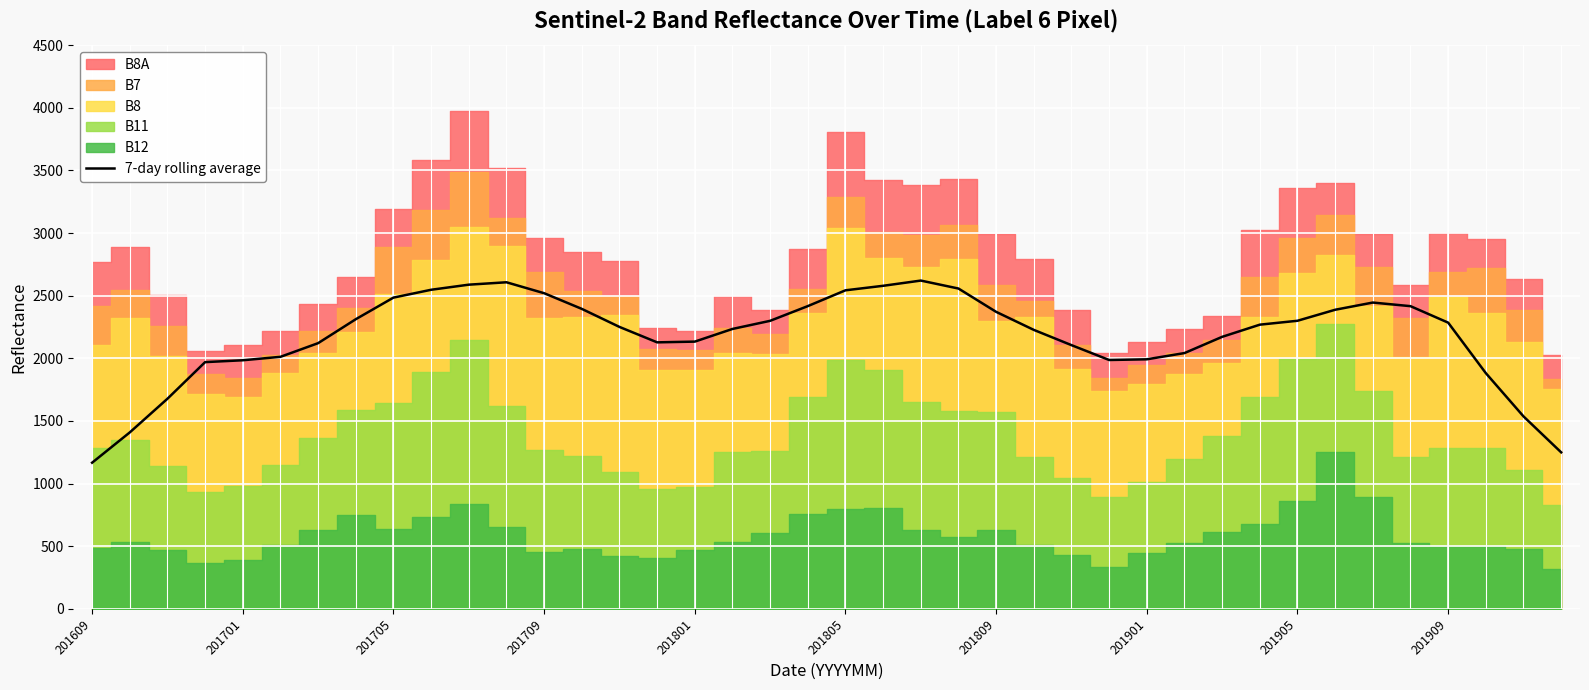

How many values are below 2268?

20